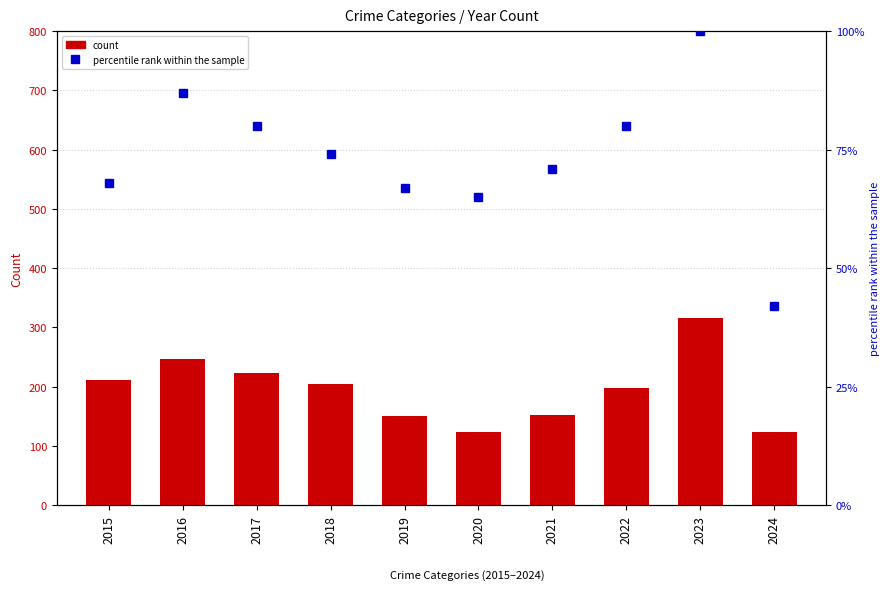

Where is Robbery nearest to the value 220?

2017